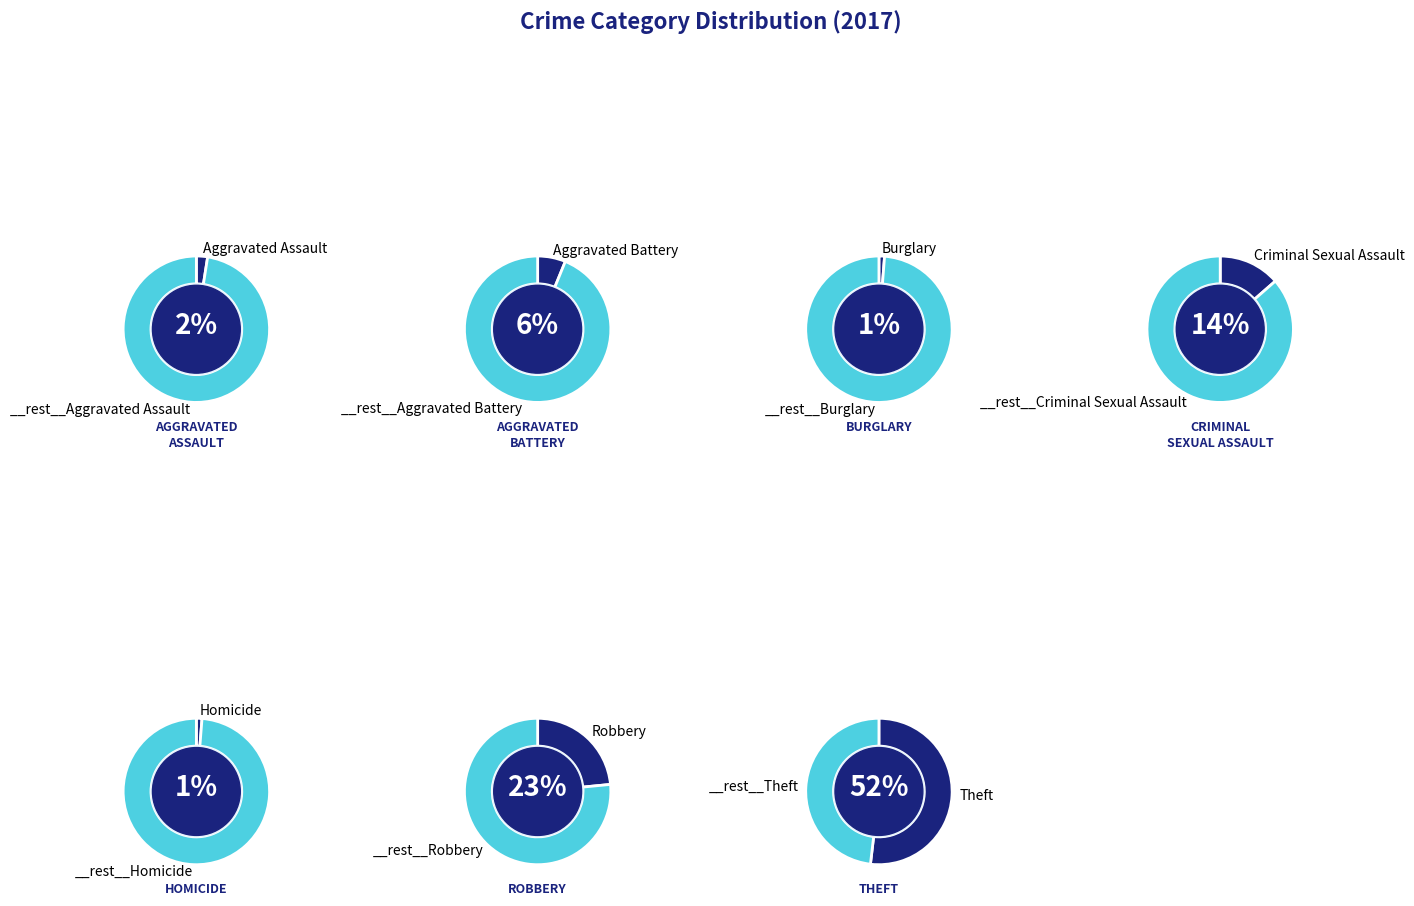

How many slices are in this pie chart?

7